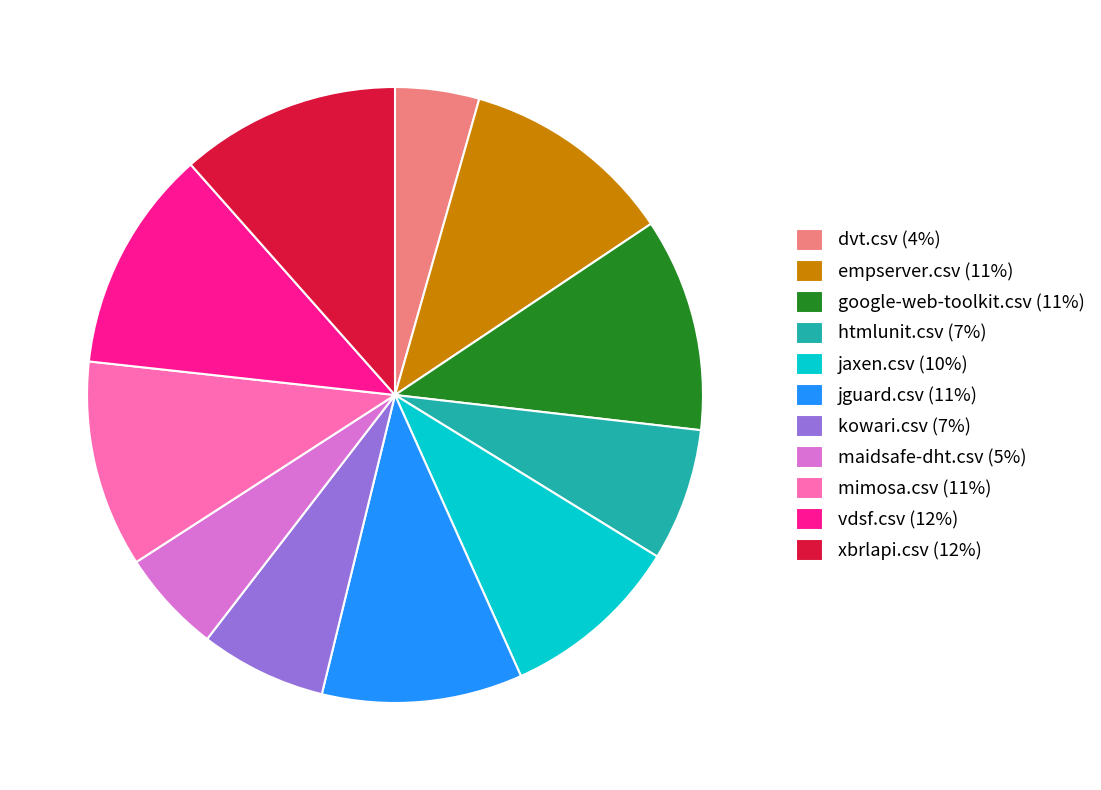

Between google-web-toolkit.csv (11%) and maidsafe-dht.csv (5%), which is larger?

google-web-toolkit.csv (11%)